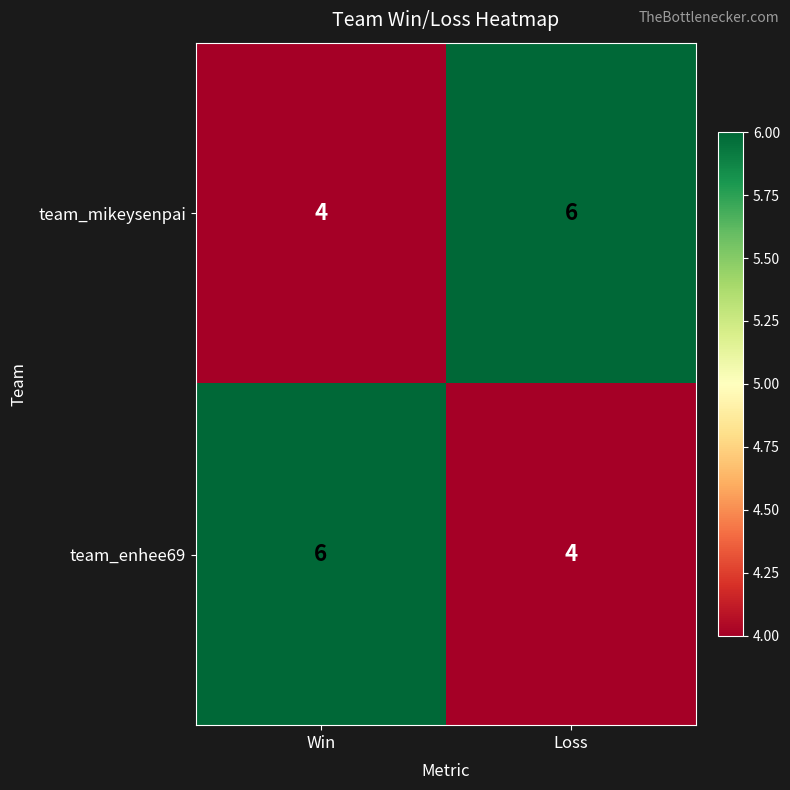

Reading right to left, what are all the values shown in this chart?

team_mikeysenpai: Loss=6	Win=4
team_enhee69: Loss=4	Win=6